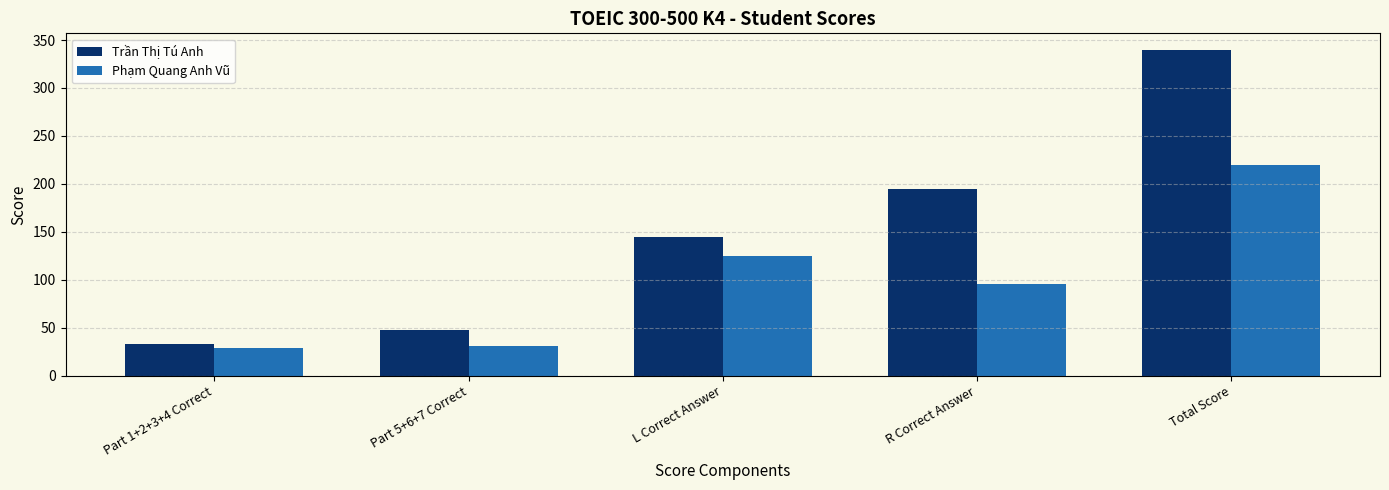

What is the difference between the maximum and second lowest values in the Phạm Quang Anh Vũ series?

189